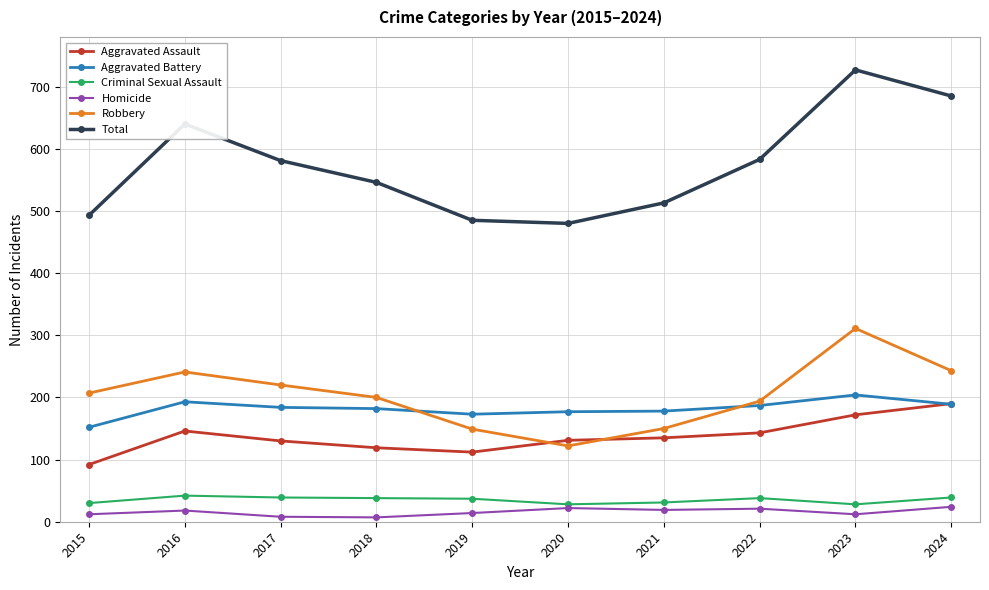

What is the difference between the highest and lowest values at 2023?

715